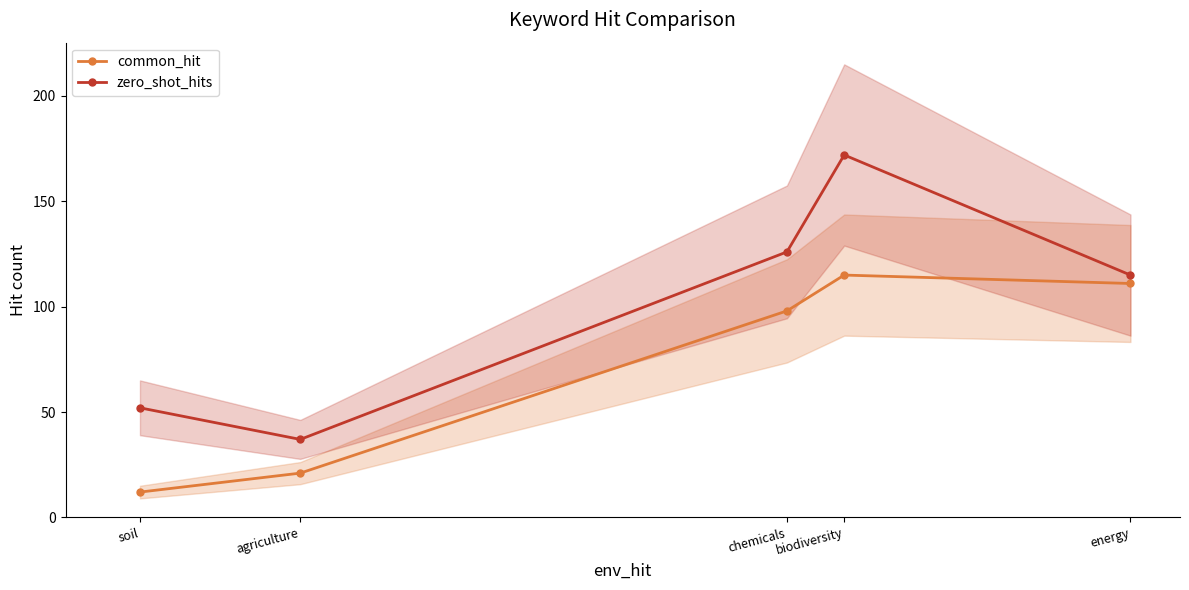

Reading left to right, list all the values displayed in this chart.

common_hit: soil=12	agriculture=21	chemicals=98	biodiversity=115	energy=111
zero_shot_hits: soil=52	agriculture=37	chemicals=126	biodiversity=172	energy=115